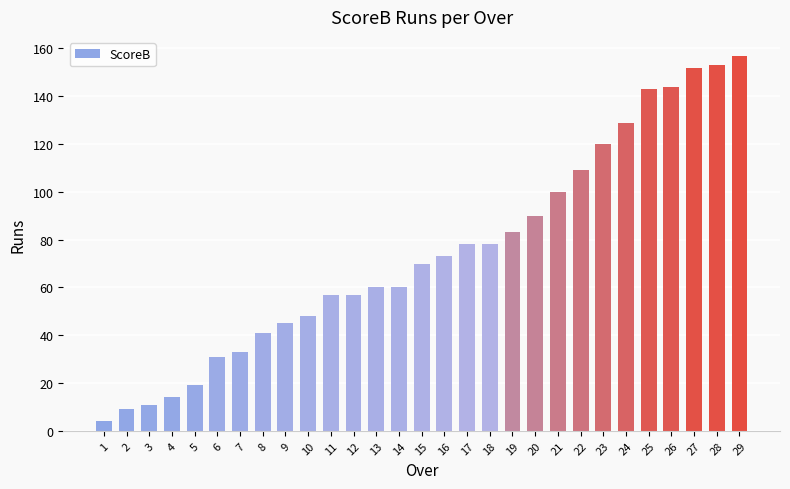

The value at 22 is 109. True or false?

True